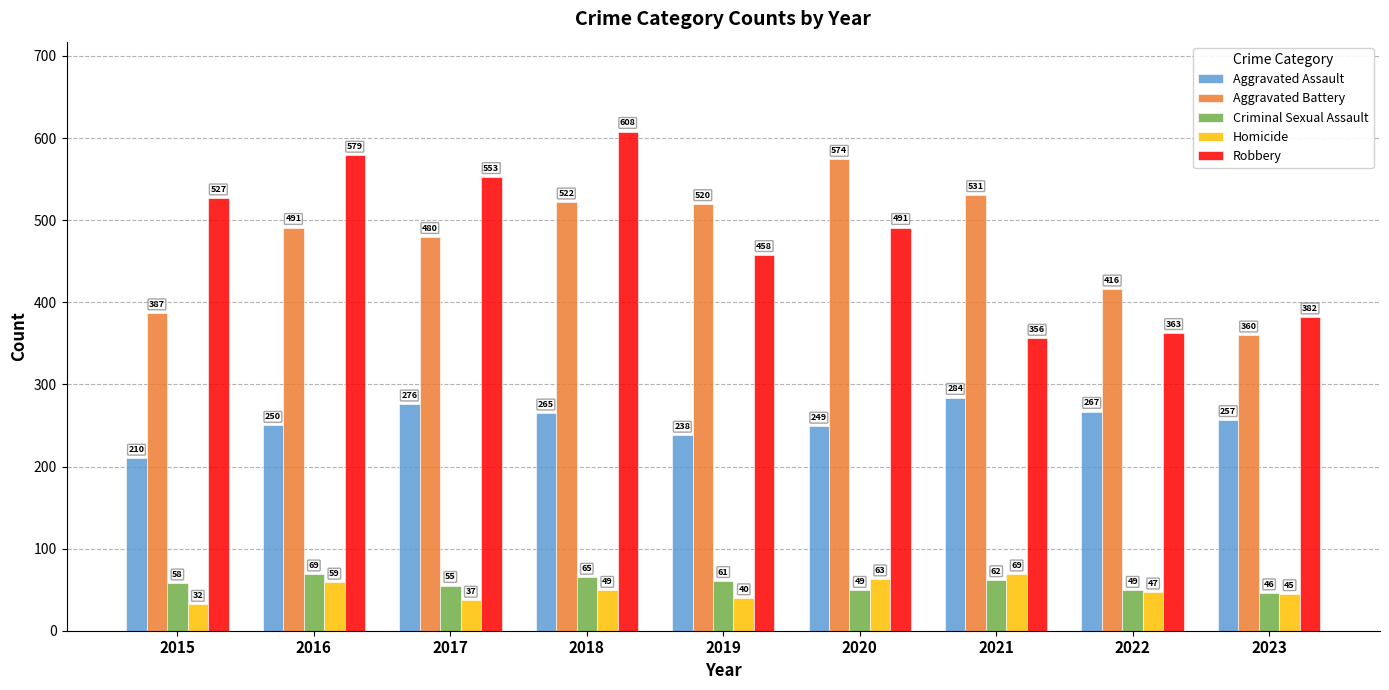

How many categories are shown in the chart?

9